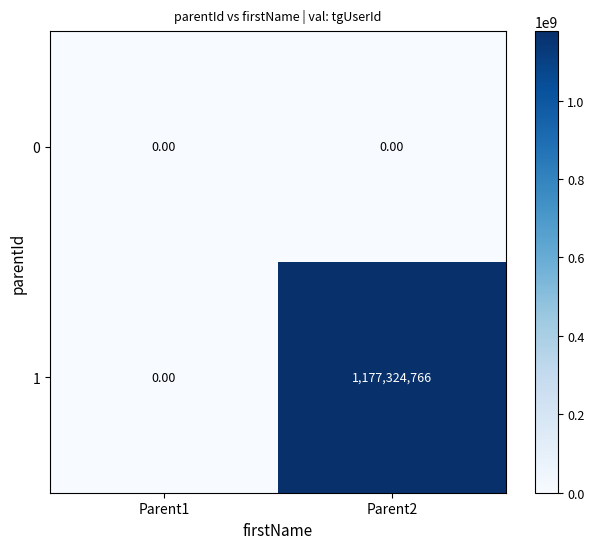

What is the difference between the 1 values at Parent2 and Parent1?

1177324766